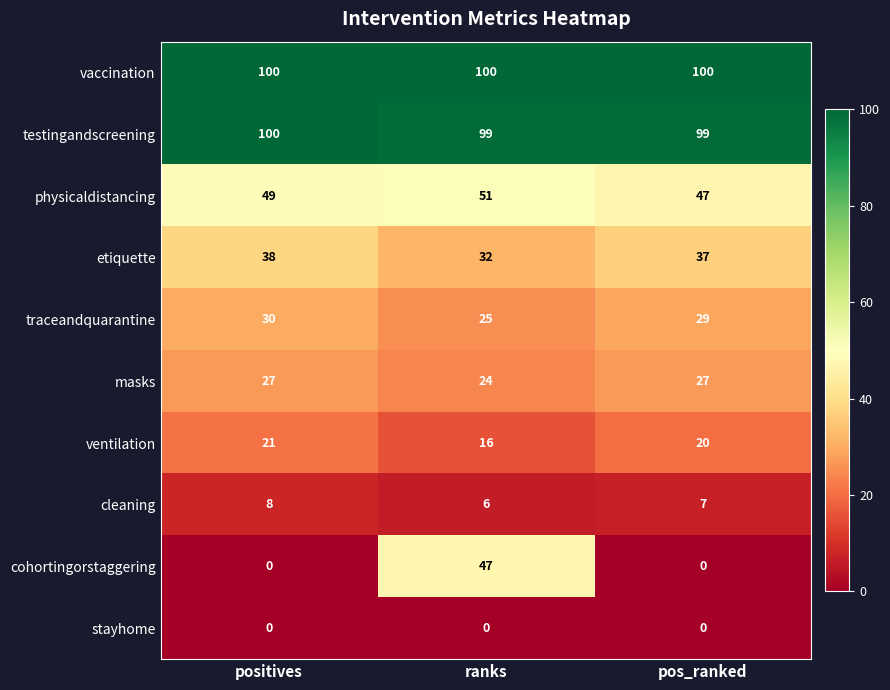

Rank the series at ranks from lowest to highest value.

stayhome, cleaning, ventilation, masks, traceandquarantine, etiquette, cohortingorstaggering, physicaldistancing, testingandscreening, vaccination